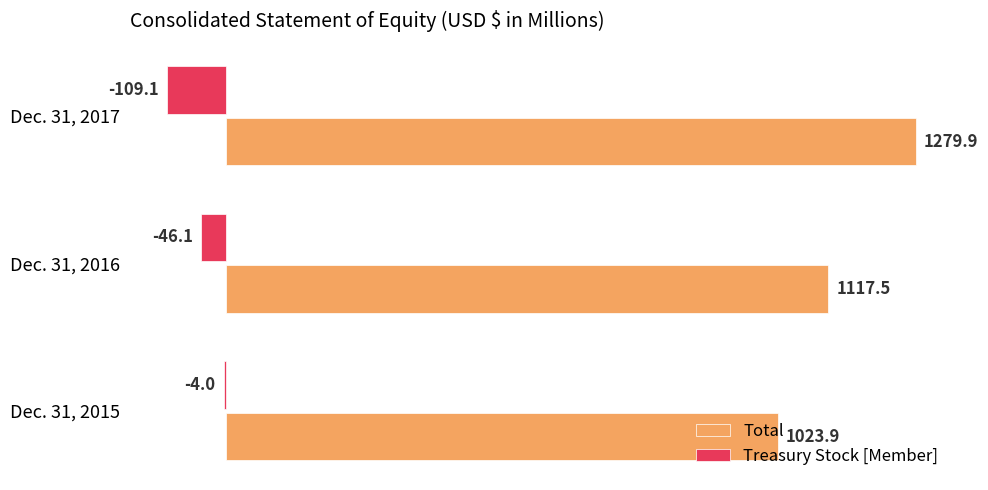

Read the Treasury Stock [Member] value at Dec. 31, 2015.

-4.0